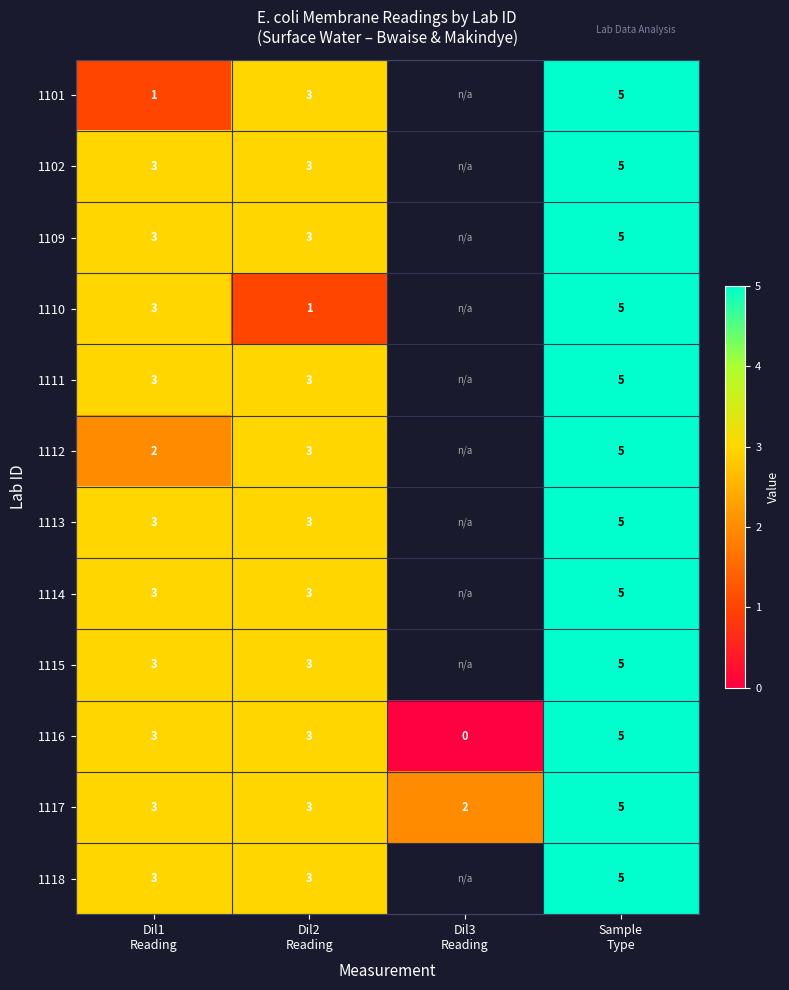

What is the difference between the maximum and minimum values in the 1117 series?

3